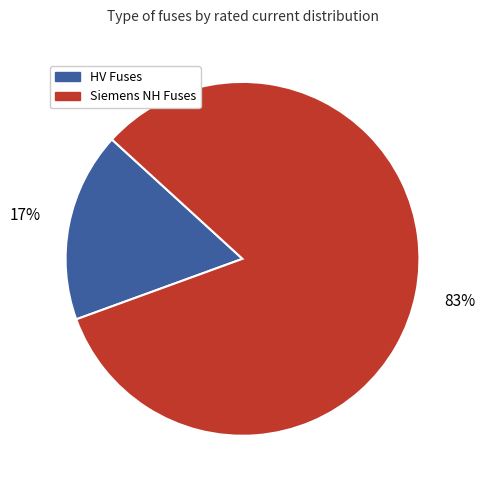

Which slice represents more than half of the pie?

Siemens NH Fuses